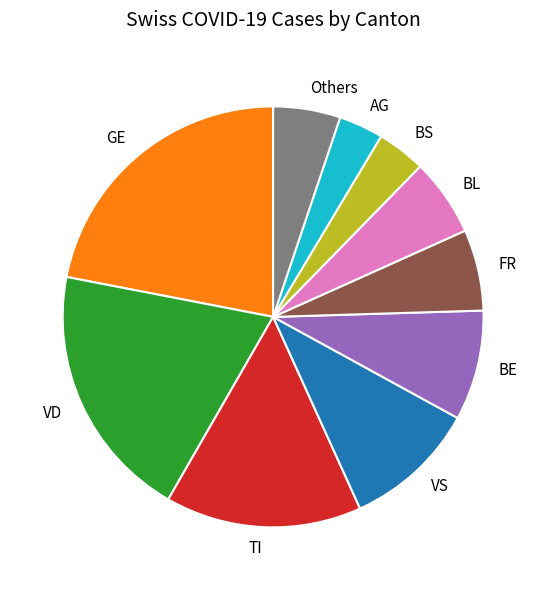

Does any single category account for the majority?

No